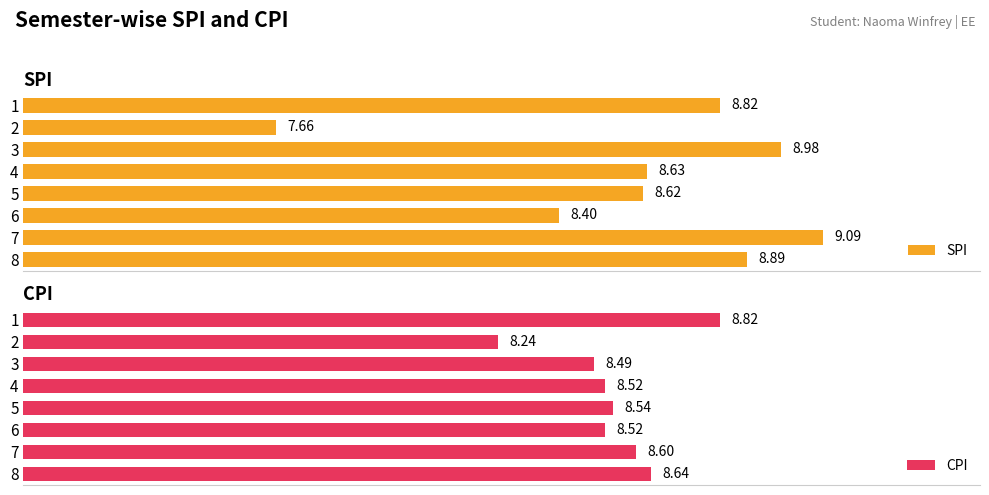

Rank the categories by SPI value from highest to lowest.

7, 3, 8, 1, 4, 5, 6, 2